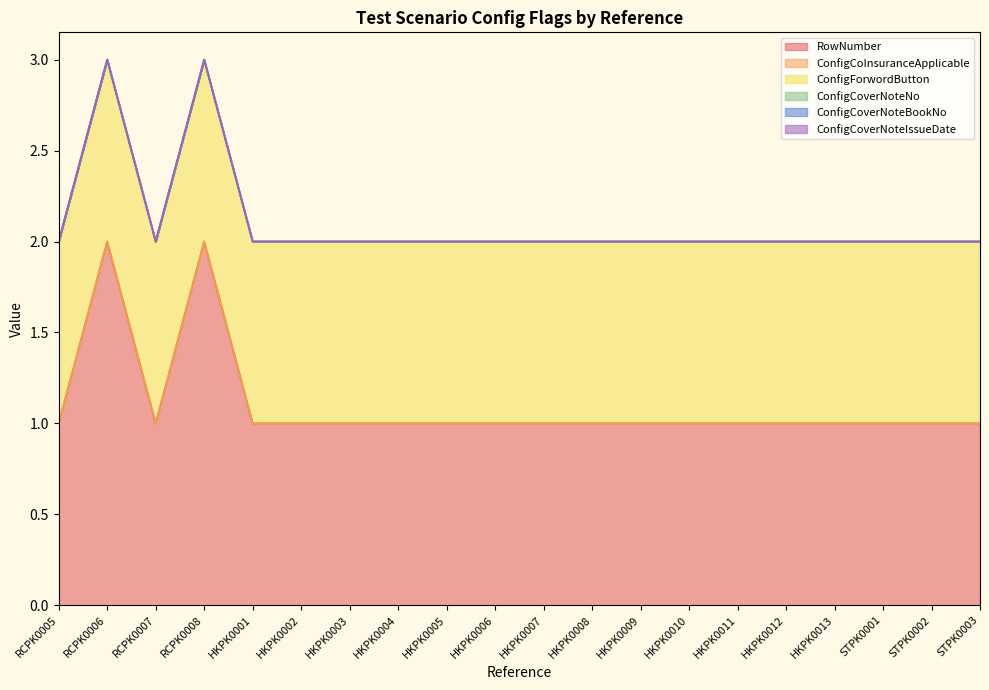

Reading right to left, list all the values displayed in this chart.

RowNumber: STPK0003=1	STPK0002=1	STPK0001=1	HKPK0013=1	HKPK0012=1	HKPK0011=1	HKPK0010=1	HKPK0009=1	HKPK0008=1	HKPK0007=1	HKPK0006=1	HKPK0005=1	HKPK0004=1	HKPK0003=1	HKPK0002=1	HKPK0001=1	RCPK0008=2	RCPK0007=1	RCPK0006=2	RCPK0005=1
ConfigCoInsuranceApplicable: STPK0003=0	STPK0002=0	STPK0001=0	HKPK0013=0	HKPK0012=0	HKPK0011=0	HKPK0010=0	HKPK0009=0	HKPK0008=0	HKPK0007=0	HKPK0006=0	HKPK0005=0	HKPK0004=0	HKPK0003=0	HKPK0002=0	HKPK0001=0	RCPK0008=0	RCPK0007=0	RCPK0006=0	RCPK0005=0
ConfigForwordButton: STPK0003=1	STPK0002=1	STPK0001=1	HKPK0013=1	HKPK0012=1	HKPK0011=1	HKPK0010=1	HKPK0009=1	HKPK0008=1	HKPK0007=1	HKPK0006=1	HKPK0005=1	HKPK0004=1	HKPK0003=1	HKPK0002=1	HKPK0001=1	RCPK0008=1	RCPK0007=1	RCPK0006=1	RCPK0005=1
ConfigCoverNoteNo: STPK0003=0	STPK0002=0	STPK0001=0	HKPK0013=0	HKPK0012=0	HKPK0011=0	HKPK0010=0	HKPK0009=0	HKPK0008=0	HKPK0007=0	HKPK0006=0	HKPK0005=0	HKPK0004=0	HKPK0003=0	HKPK0002=0	HKPK0001=0	RCPK0008=0	RCPK0007=0	RCPK0006=0	RCPK0005=0
ConfigCoverNoteBookNo: STPK0003=0	STPK0002=0	STPK0001=0	HKPK0013=0	HKPK0012=0	HKPK0011=0	HKPK0010=0	HKPK0009=0	HKPK0008=0	HKPK0007=0	HKPK0006=0	HKPK0005=0	HKPK0004=0	HKPK0003=0	HKPK0002=0	HKPK0001=0	RCPK0008=0	RCPK0007=0	RCPK0006=0	RCPK0005=0
ConfigCoverNoteIssueDate: STPK0003=0	STPK0002=0	STPK0001=0	HKPK0013=0	HKPK0012=0	HKPK0011=0	HKPK0010=0	HKPK0009=0	HKPK0008=0	HKPK0007=0	HKPK0006=0	HKPK0005=0	HKPK0004=0	HKPK0003=0	HKPK0002=0	HKPK0001=0	RCPK0008=0	RCPK0007=0	RCPK0006=0	RCPK0005=0